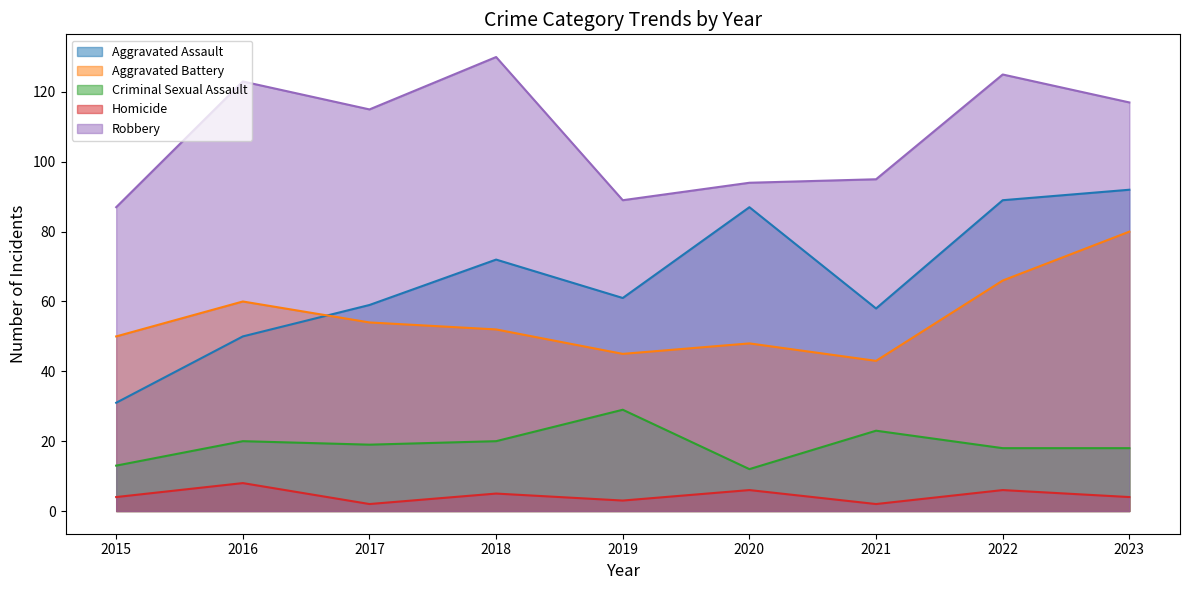

How many interior local valleys does the Homicide series have?

3